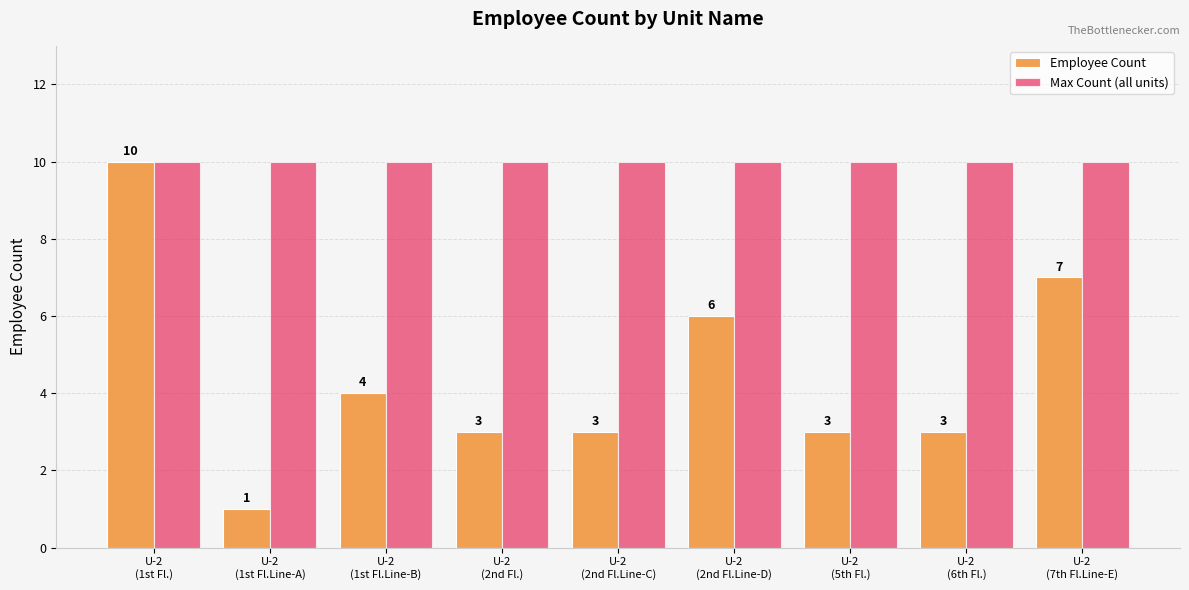

Which category has the lowest value across all series?

U-2
(1st Fl.Line-A)